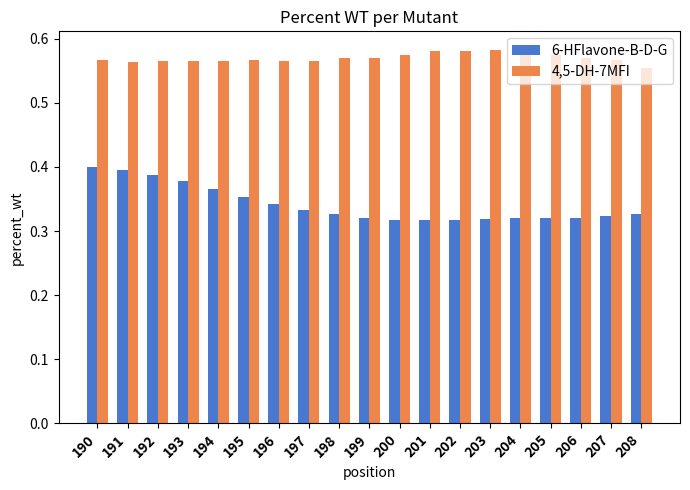

Are the bars grouped side by side (vs. stacked)?

Yes